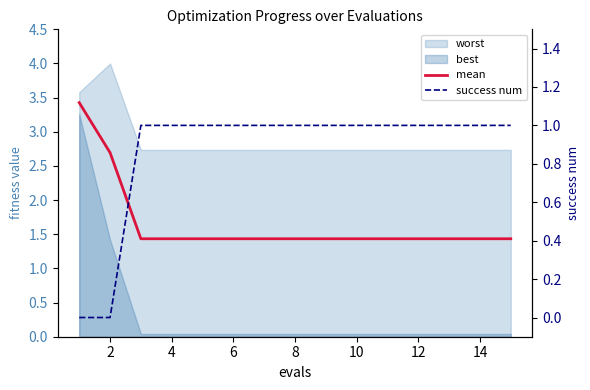

True or false: mean and success num cross at least once.

False